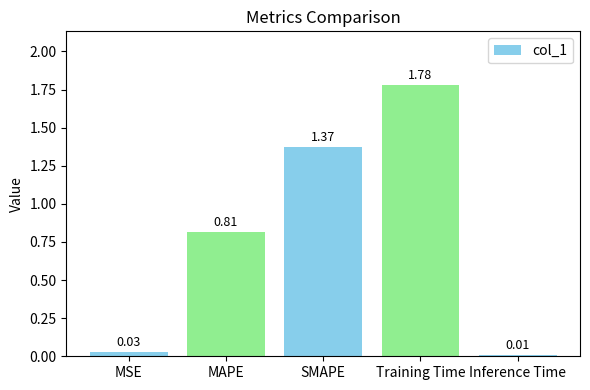

What is the sum of all values?

4.0